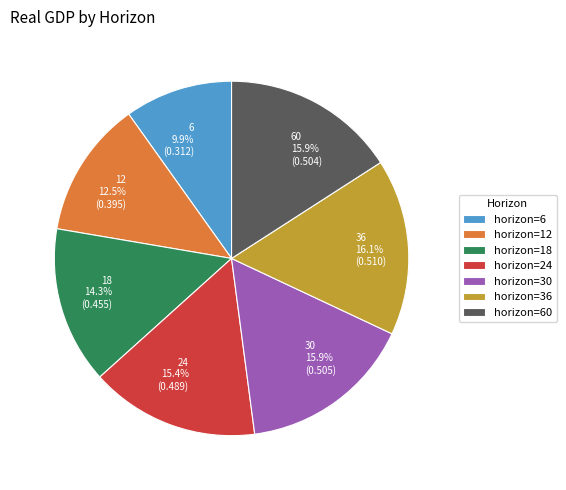

To the nearest percent, what is the difference between the largest and smallest slice percentages?

6%